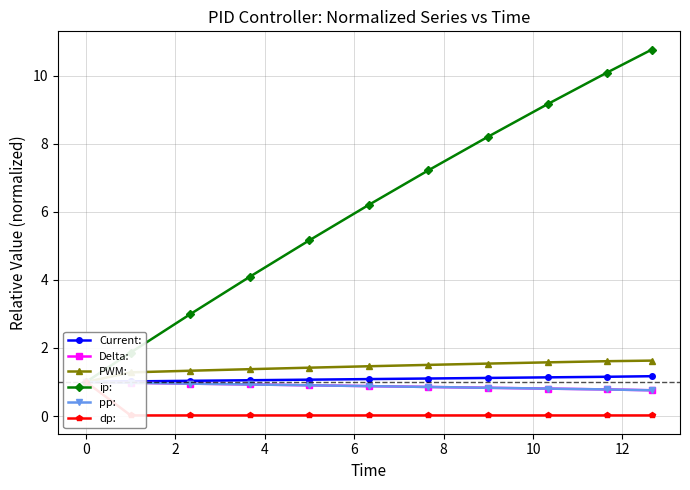

How many categories are shown in the chart?

11